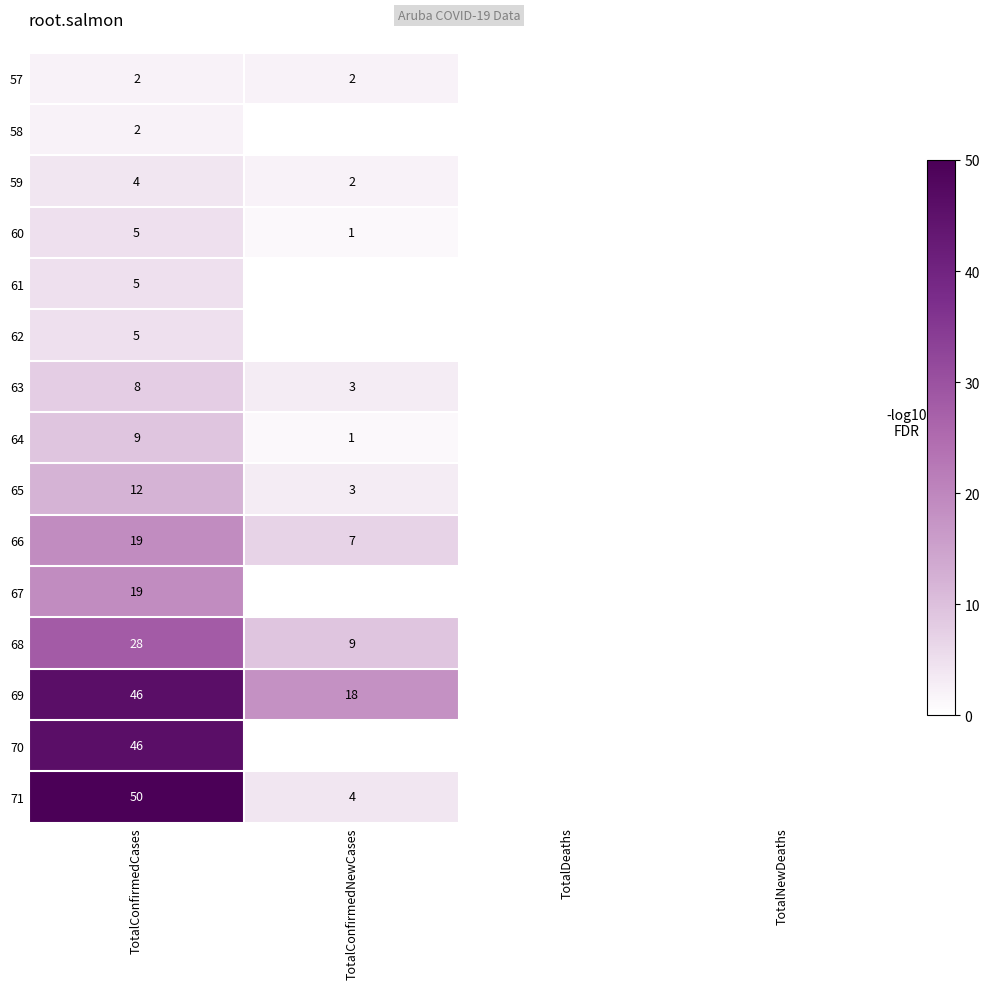

The value of 62 at TotalConfirmedCases is 2. True or false?

False